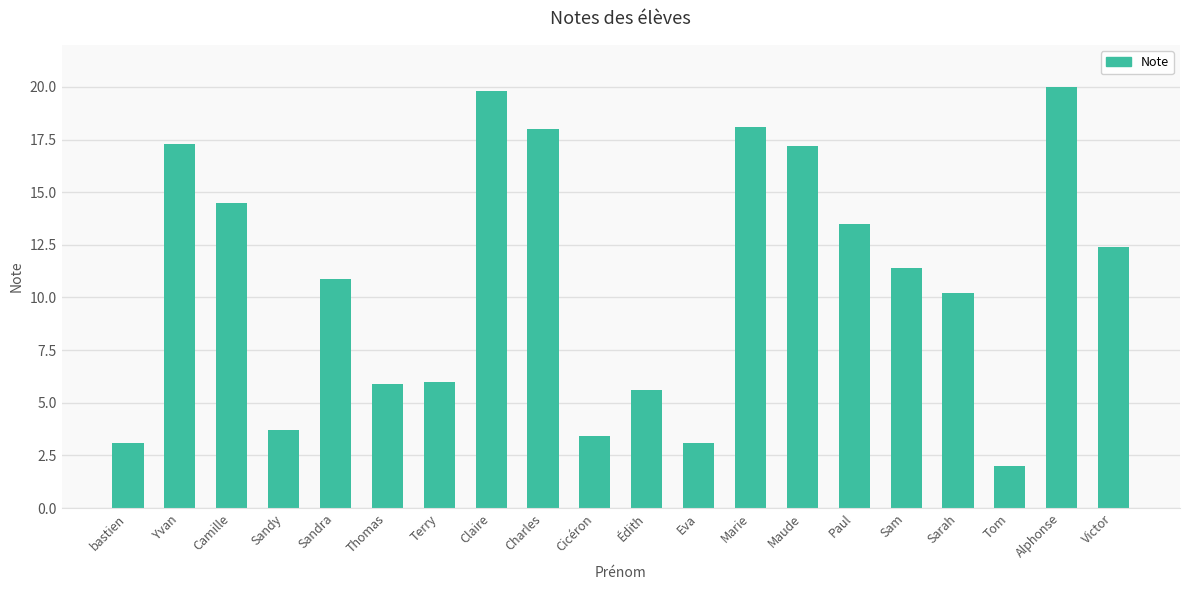

How many series are shown in this chart?

1